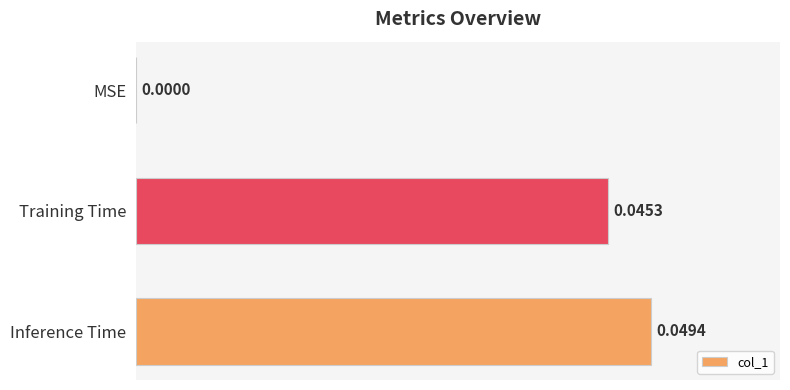

Are the bars horizontal?

Yes